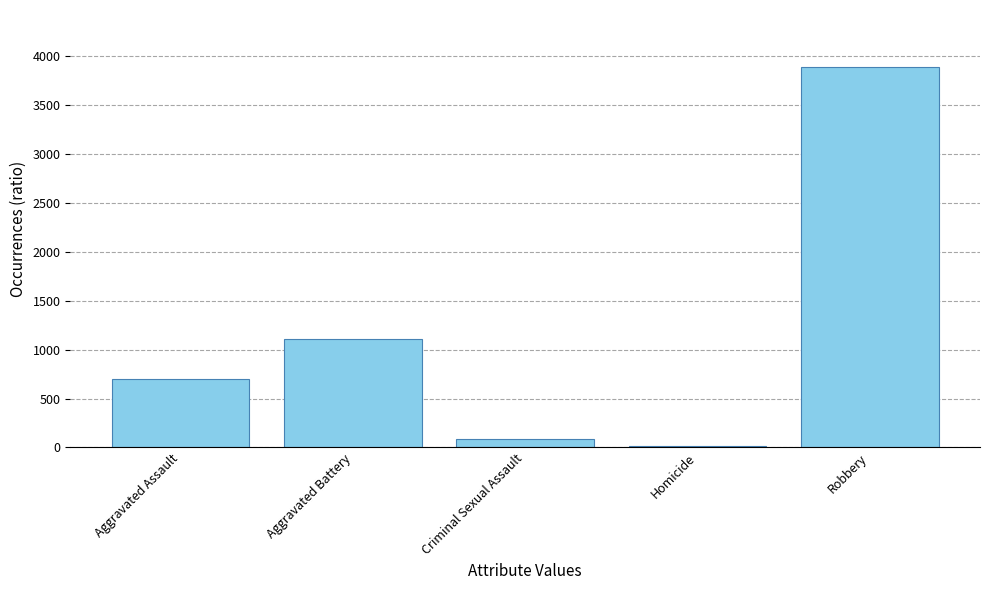

Reading left to right, extract all data points from this chart.

704	1106	85	17	3884